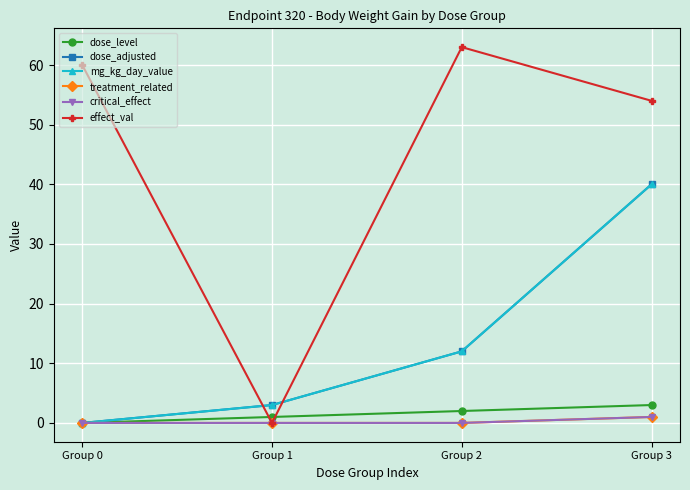

Where is mg_kg_day_value nearest to the value 20?

Group 2